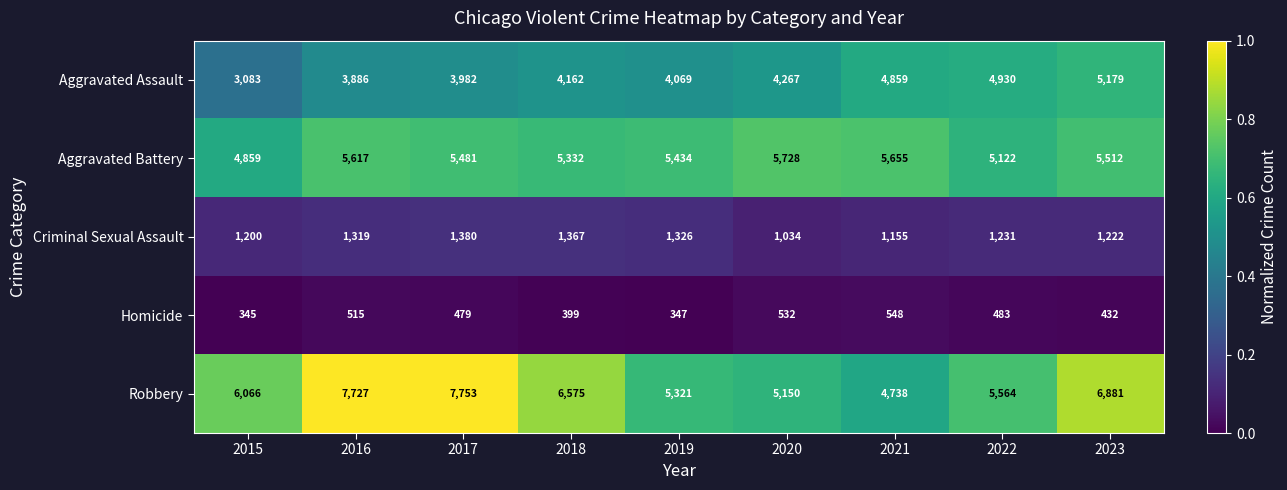

What is the difference between the highest and lowest values at 2017?

7274